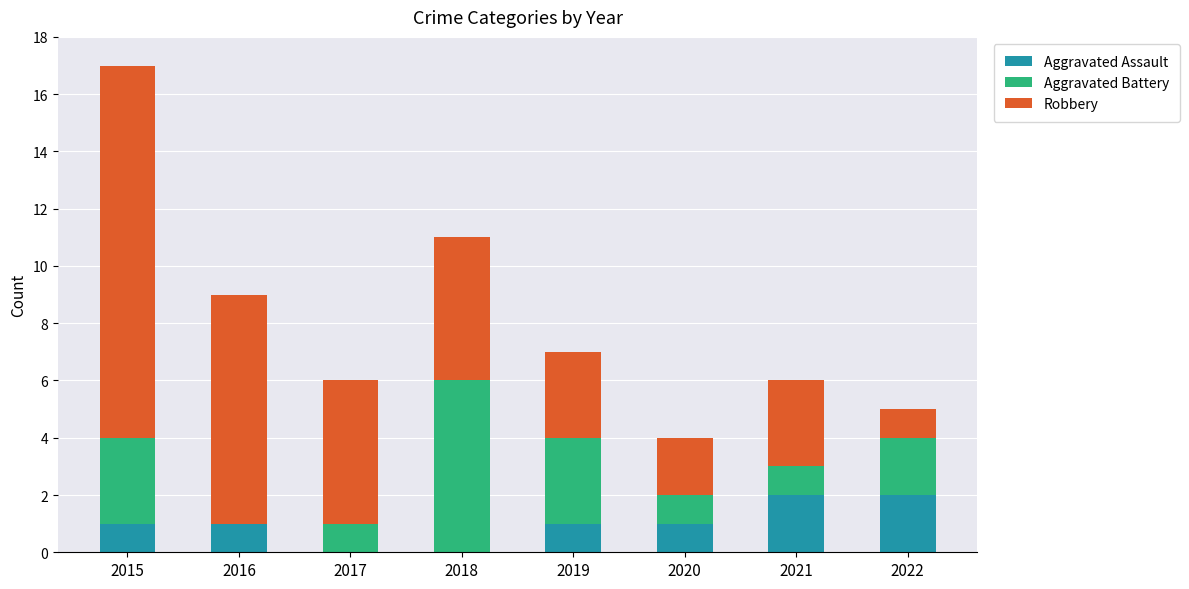

What is the sum of the Aggravated Assault values at 2015 and 2021?

3